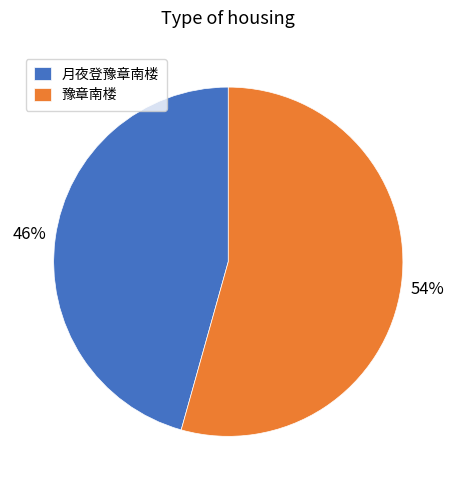

Rank the categories by value from lowest to highest.

月夜登豫章南楼, 豫章南楼